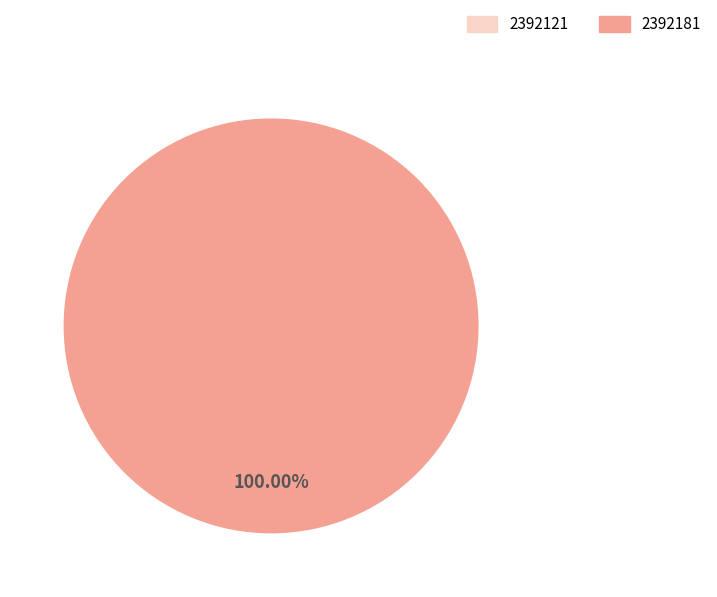

Is it true that 2392181 is 99% of the pie?

False